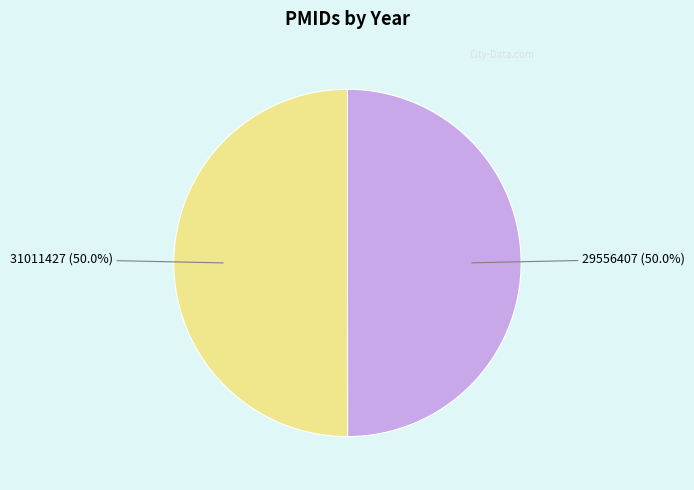

Combined, what portion of the pie is 31011427 and 29556407?

100.0%